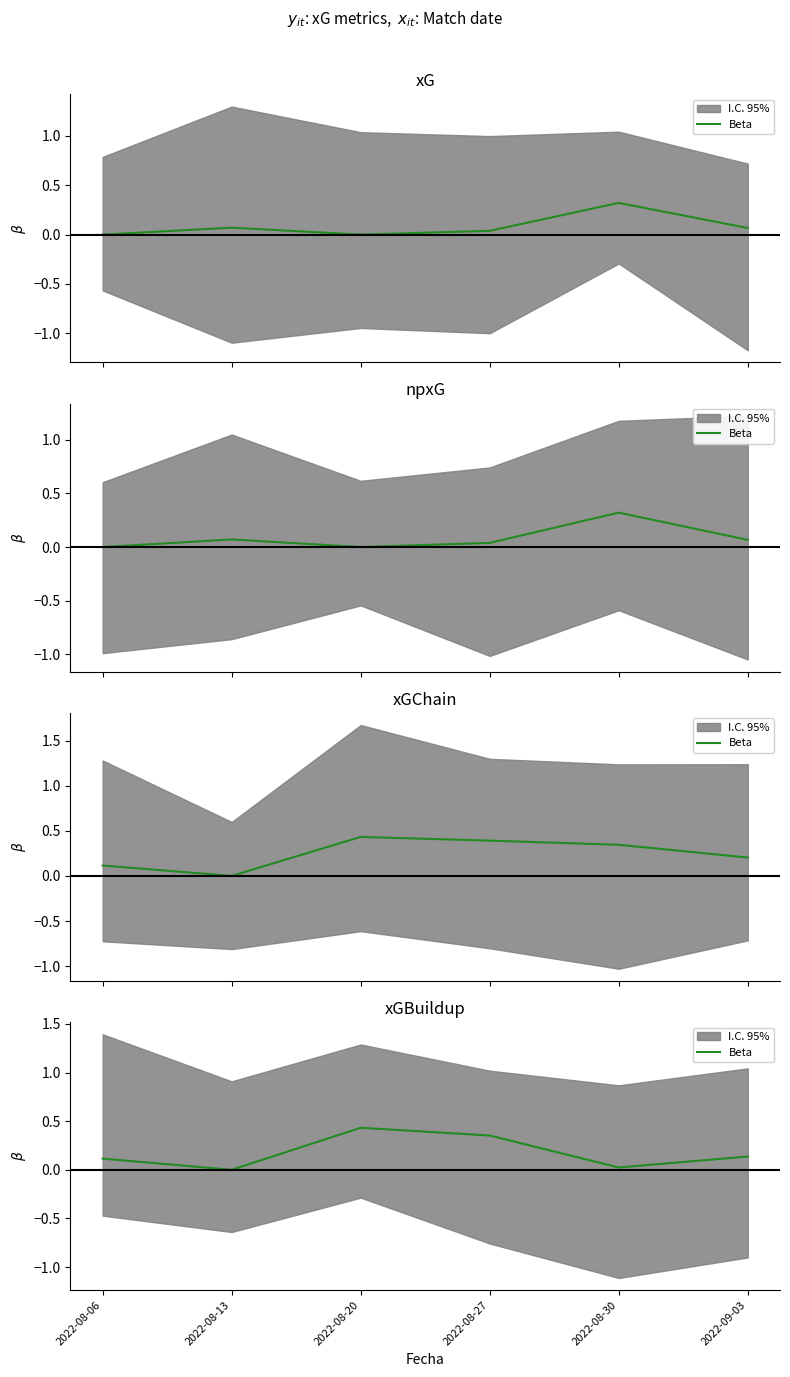

True or false: the data shows 0.4 at 2022-08-20.

True